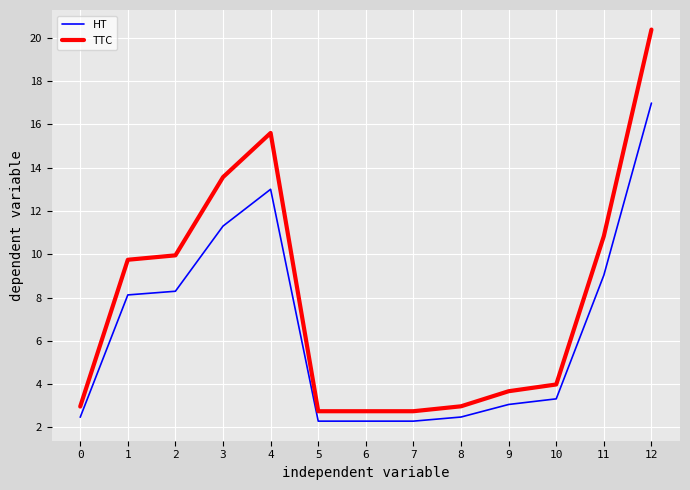

True or false: TTC and HT intersect in this chart.

False